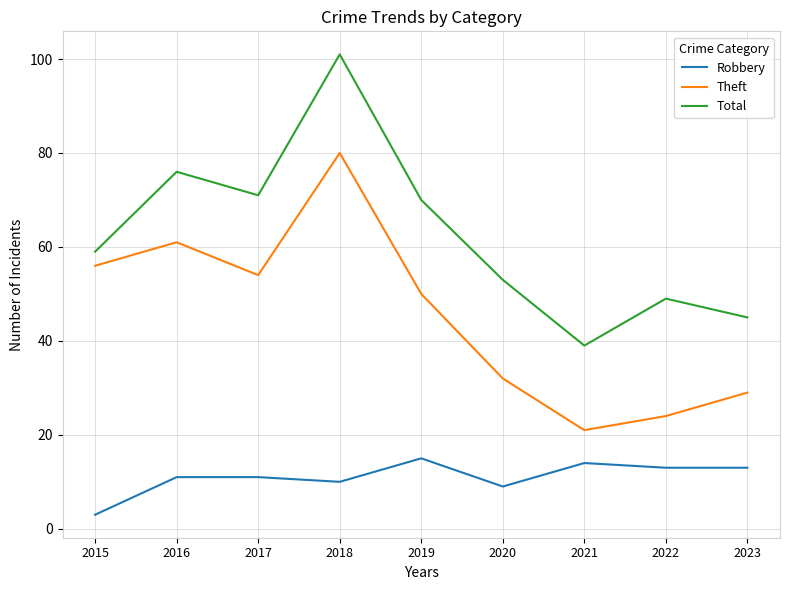

Reading left to right, list all the values displayed in this chart.

Robbery: 2015=3	2016=11	2017=11	2018=10	2019=15	2020=9	2021=14	2022=13	2023=13
Theft: 2015=56	2016=61	2017=54	2018=80	2019=50	2020=32	2021=21	2022=24	2023=29
Total: 2015=59	2016=76	2017=71	2018=101	2019=70	2020=53	2021=39	2022=49	2023=45